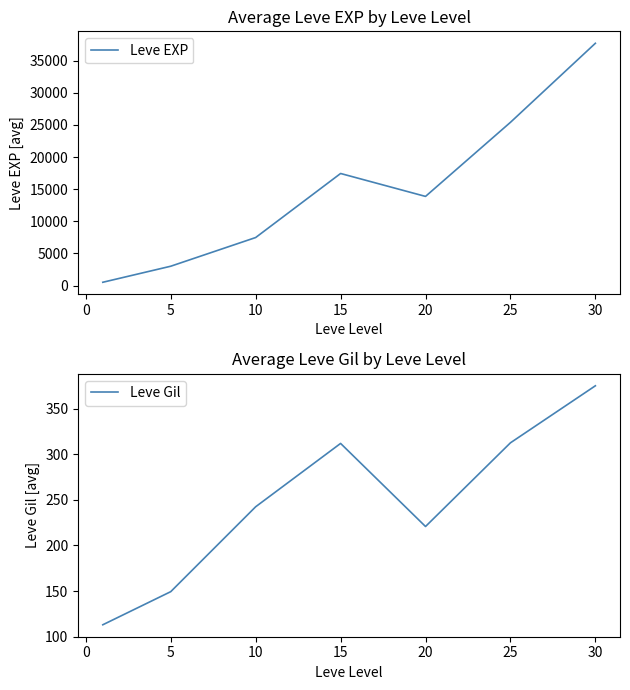

How many series are shown in this chart?

2